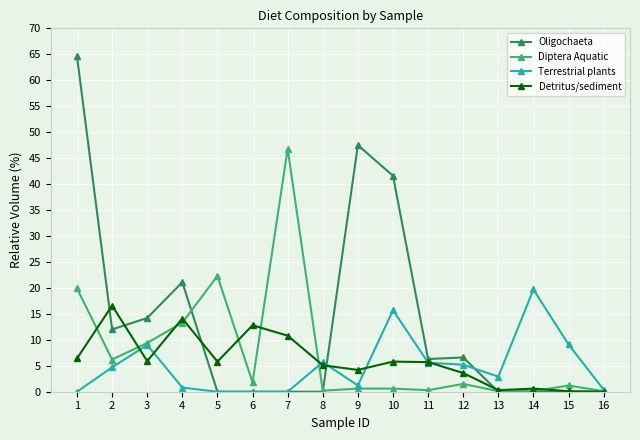

Which series changed the most between 7 and 9?

Oligochaeta